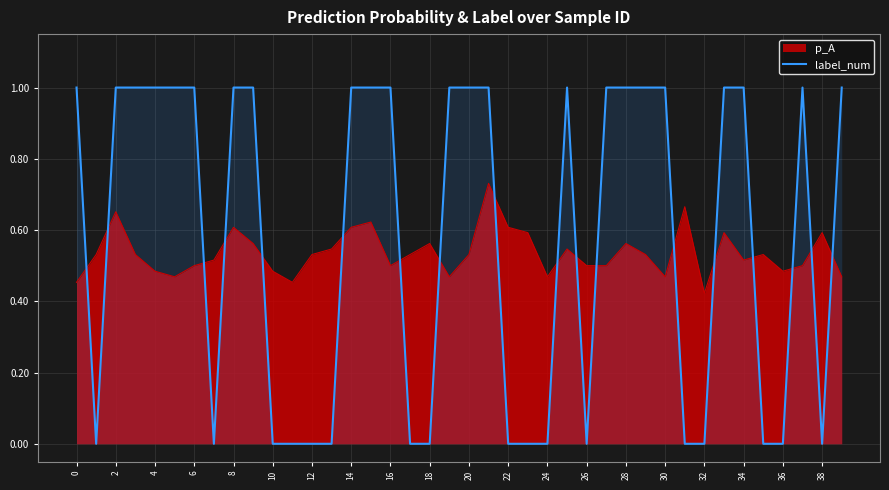

List the series in order of their peak value, highest first.

label_num, p_A